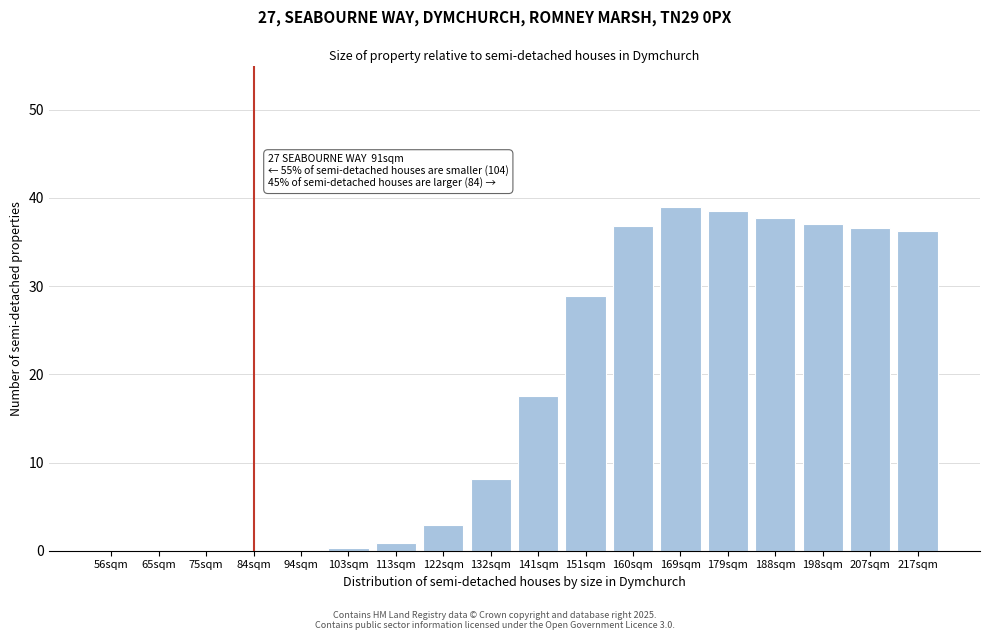

Between 169sqm and 141sqm, which is larger?

169sqm